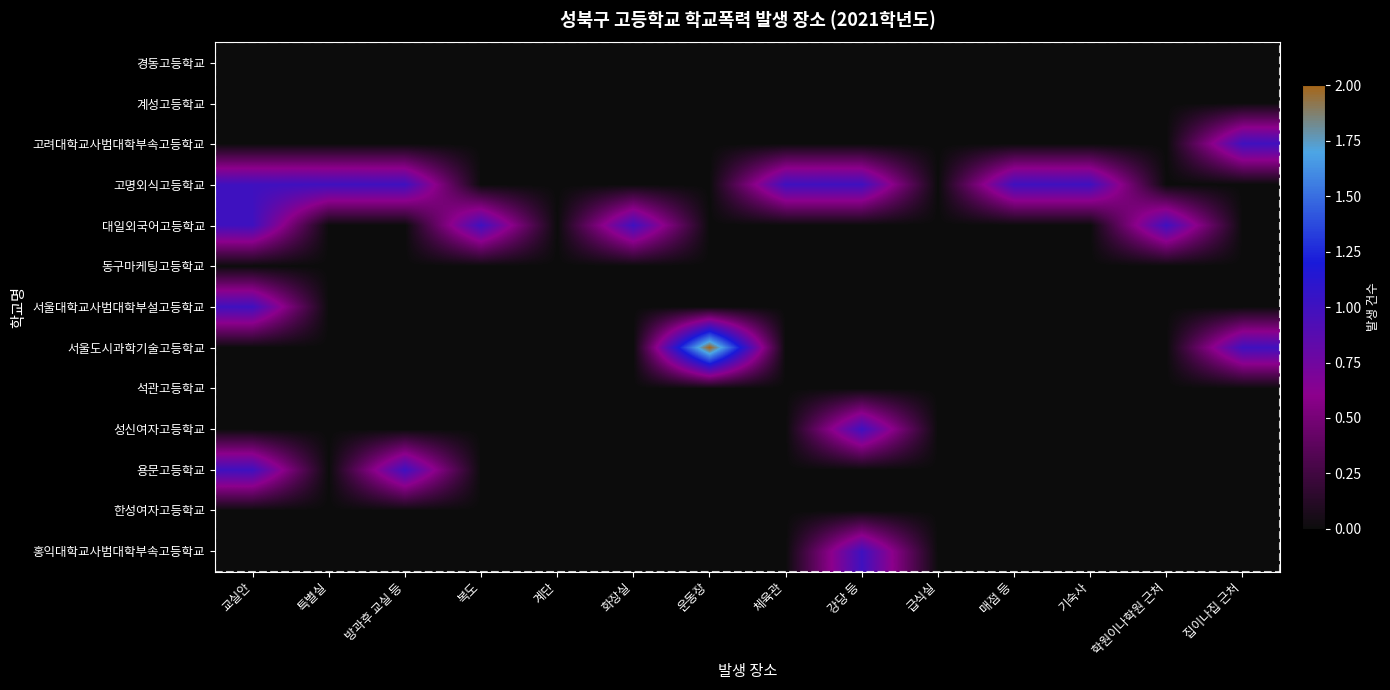

Which series has the largest total across all categories?

고명외식고등학교